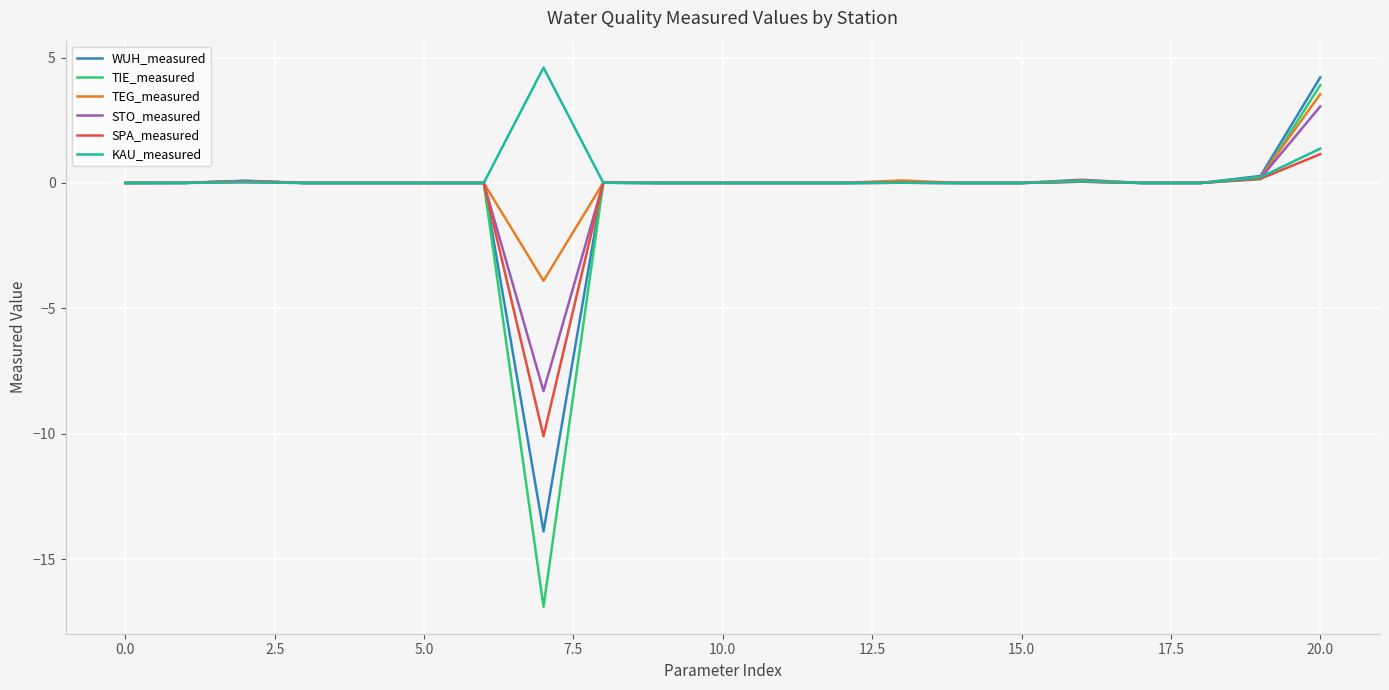

What is the minimum value for SPA_measured?

-10.1